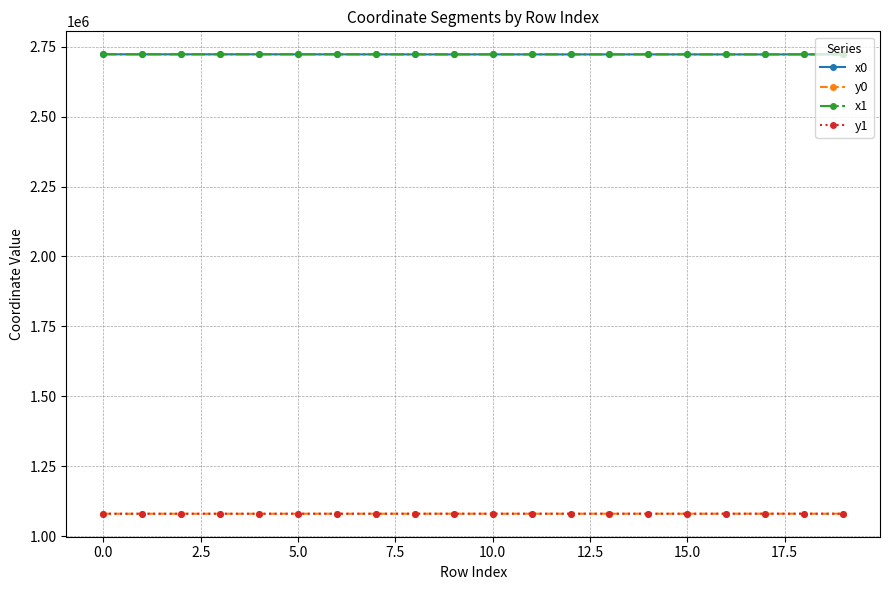

At how many categories does at least one series exceed 1569311?

20